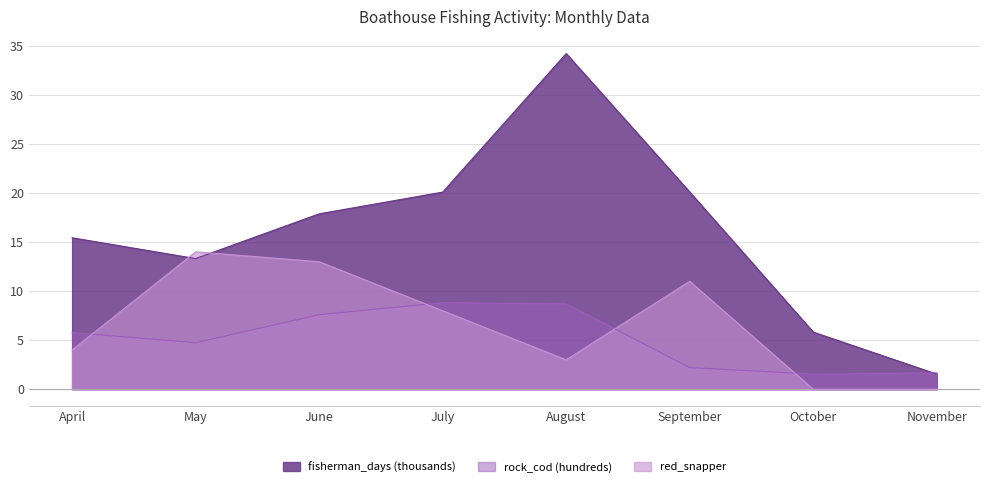

What is the value of the red_snapper point at the 1st from the left?

4.0